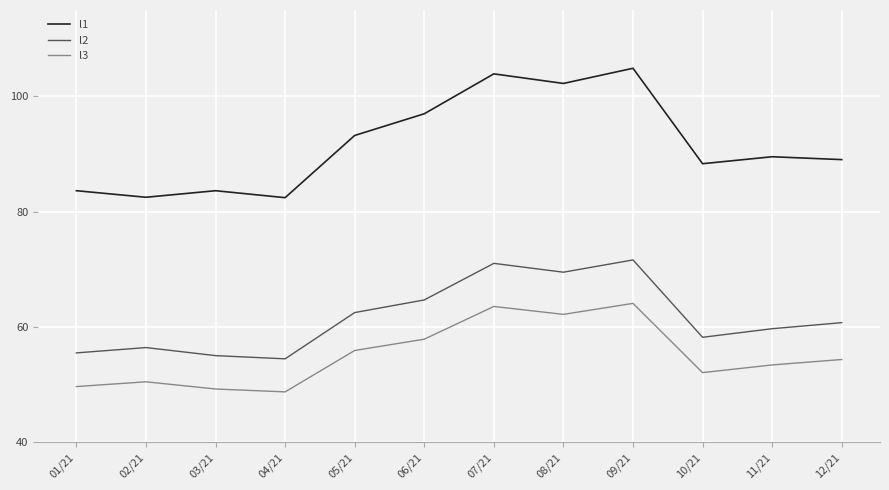

What position from the left is 03/21?

3